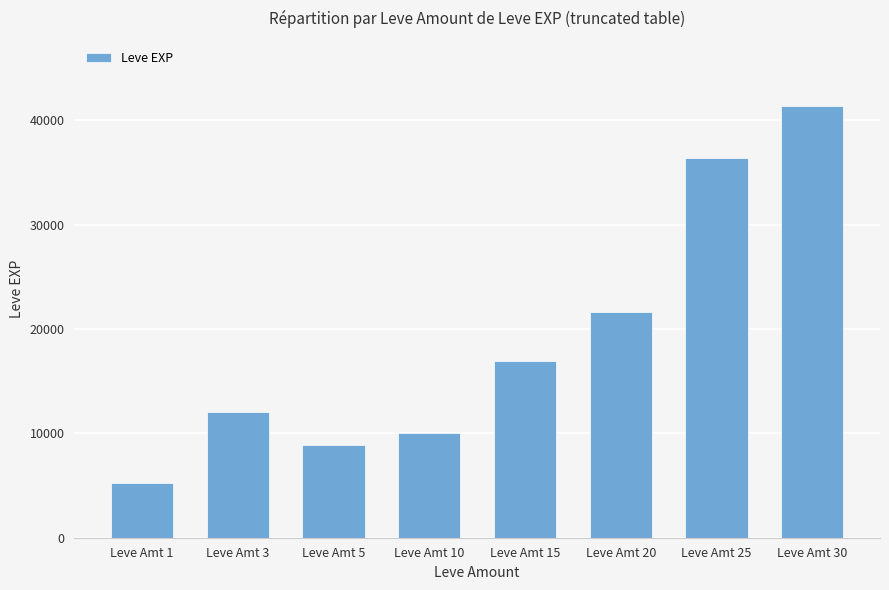

Rank the categories by value from highest to lowest.

Leve Amt 30, Leve Amt 25, Leve Amt 20, Leve Amt 15, Leve Amt 3, Leve Amt 10, Leve Amt 5, Leve Amt 1